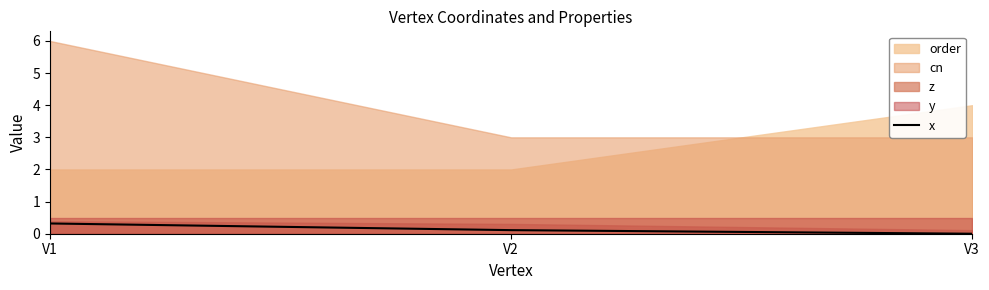

True or false: x has a value of 0.1 at V1.

False